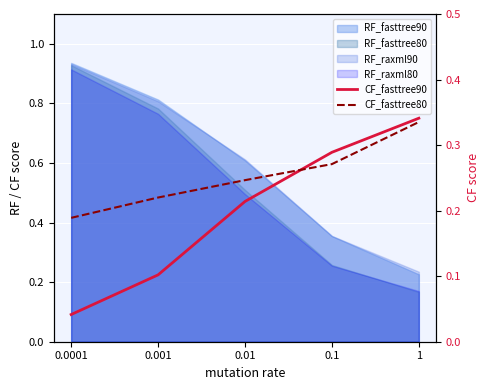

What is the label of the 1st point from the left?

0.0001